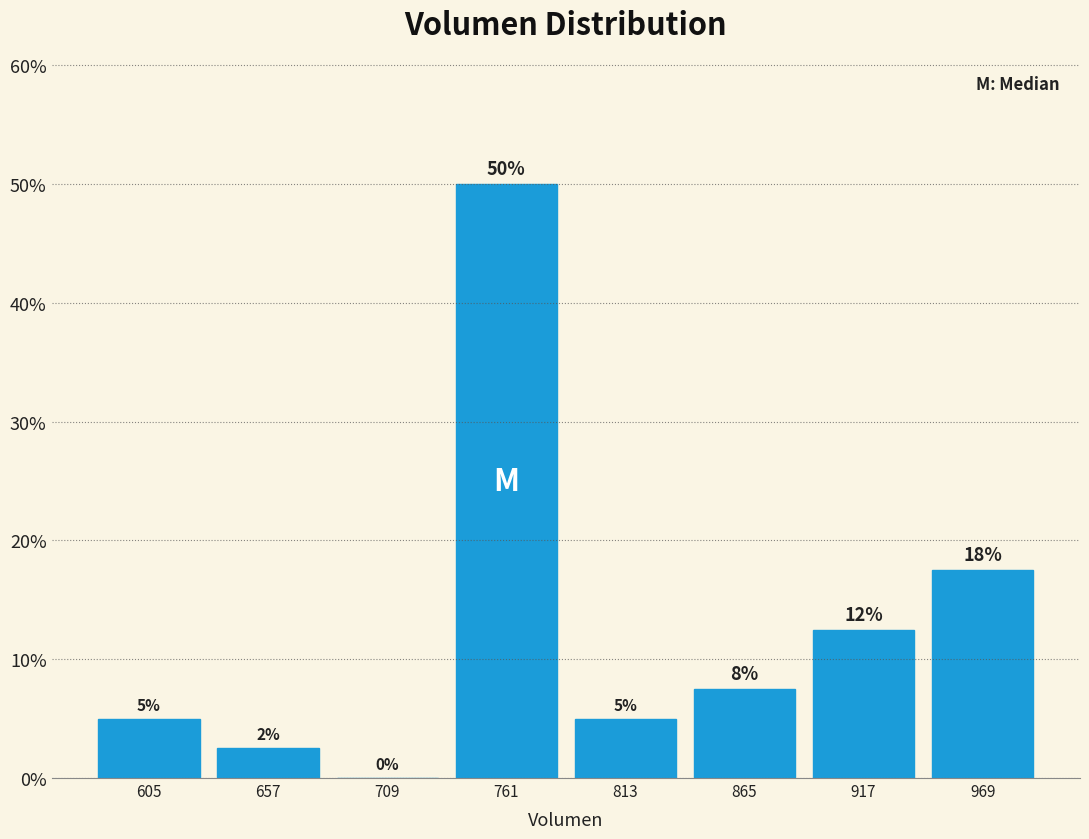

Over which range of the x-axis is the bar tallest?

740 to 790